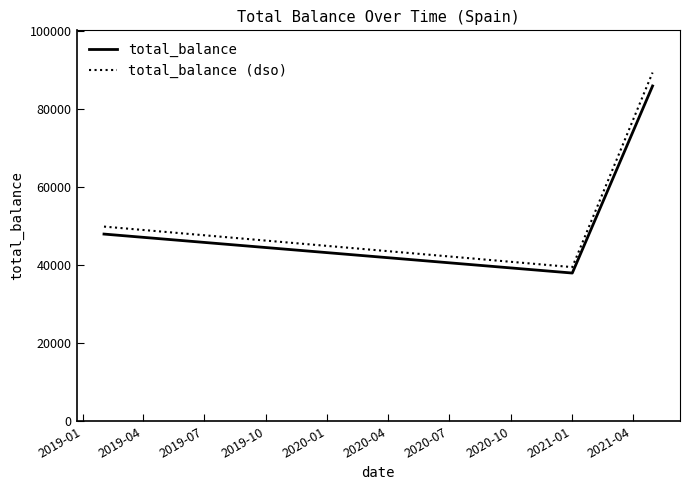

What is the smallest value displayed?

38000